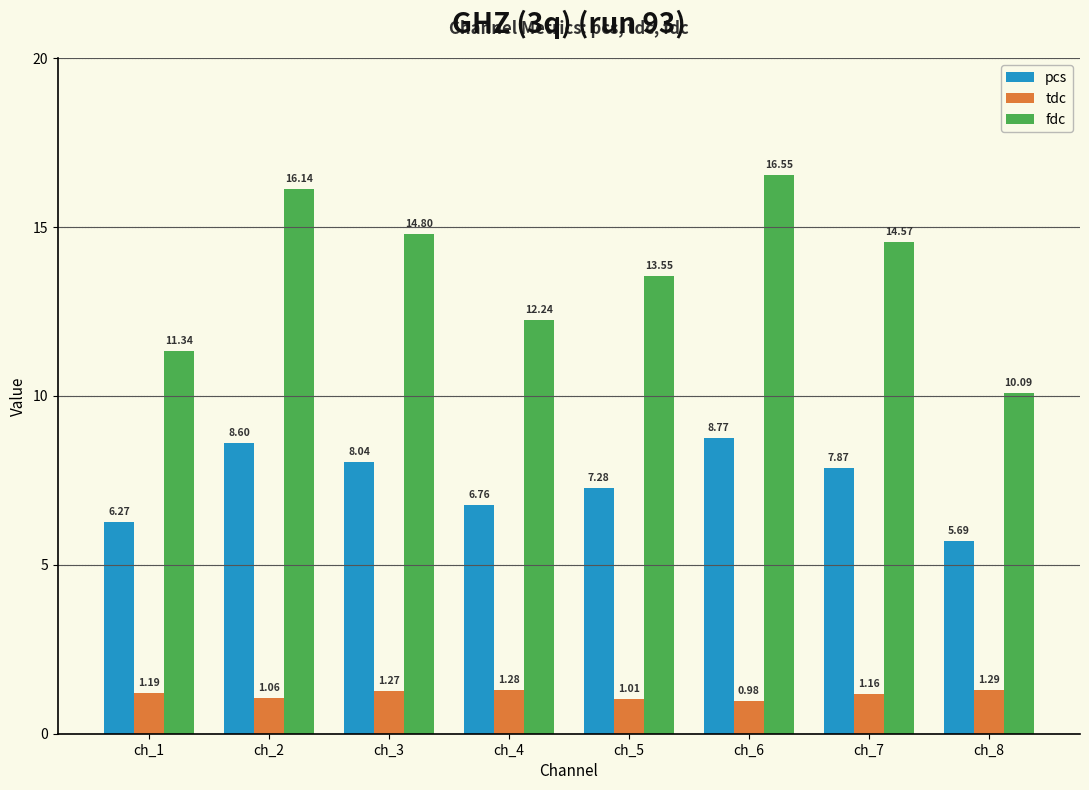

What is the approximate value of pcs at ch_2?

8.6